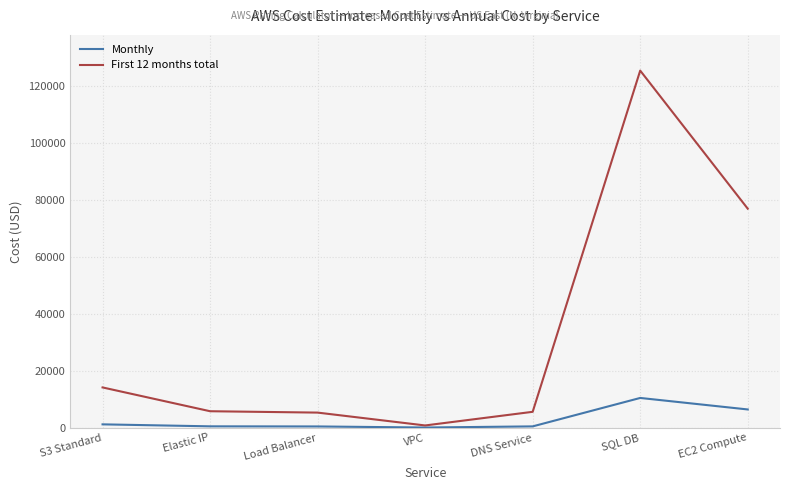

Is it true that First 12 months total equals 5781.6 at Elastic IP?

True